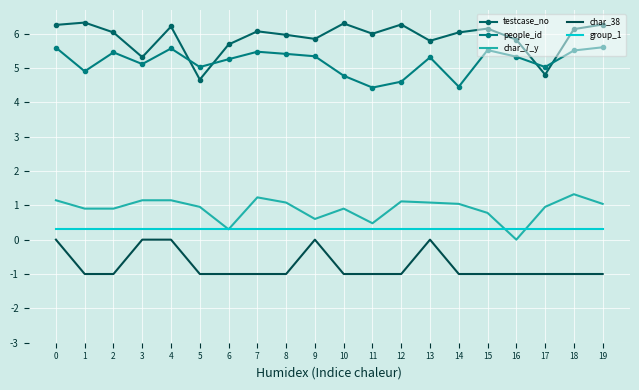

What are all the series names shown in the legend?

testcase_no, people_id, char_7_y, char_38, group_1